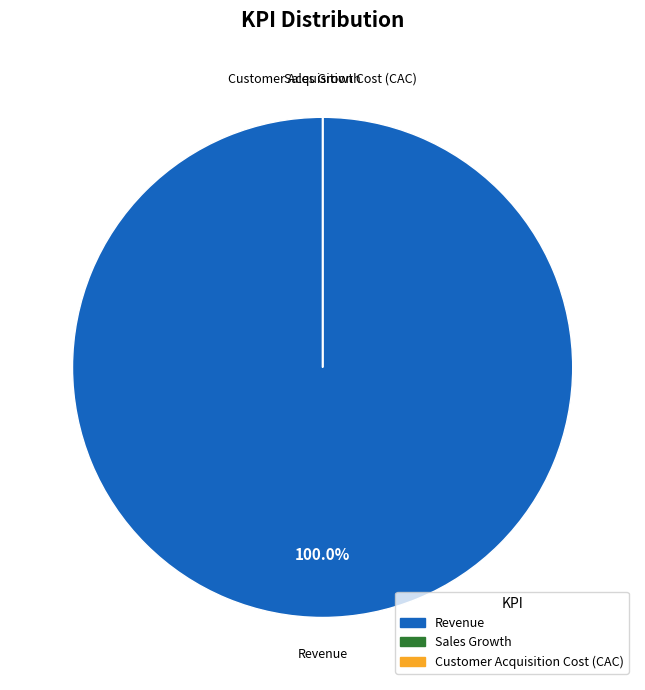

Does any single category account for the majority?

Yes